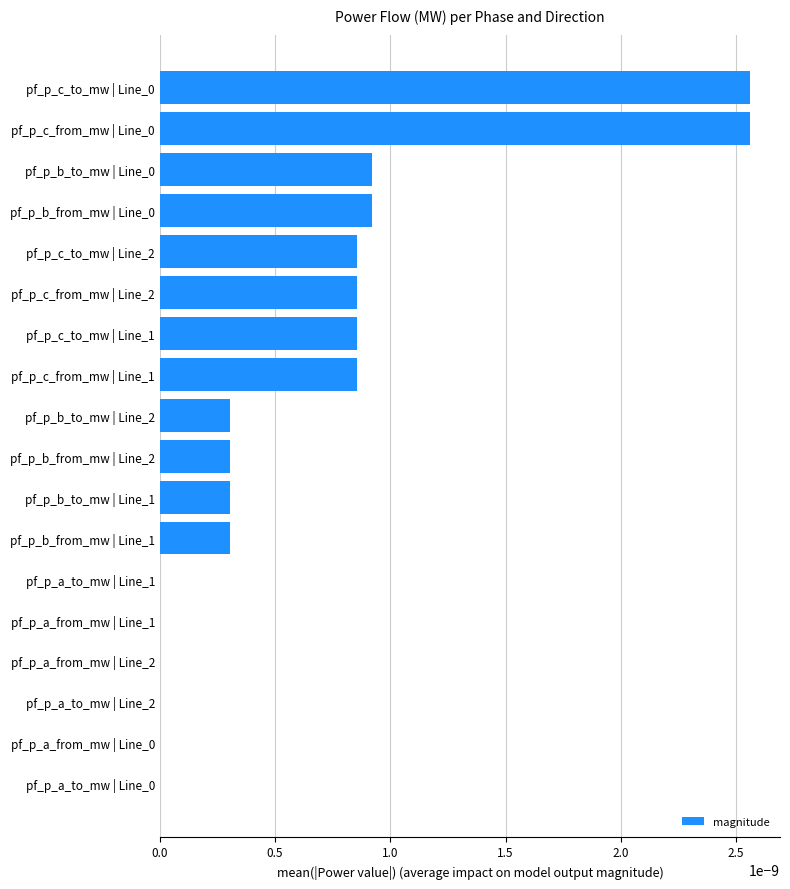

True or false: the data shows 0.0 at pf_p_b_to_mw | Line_2.

True